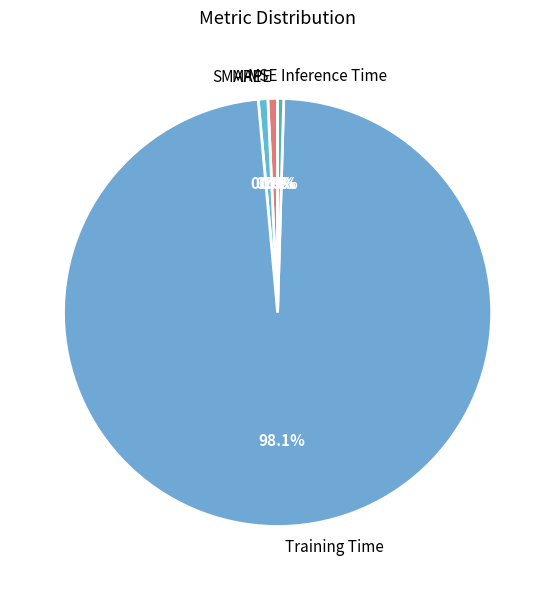

Which category accounts for the majority?

Training Time